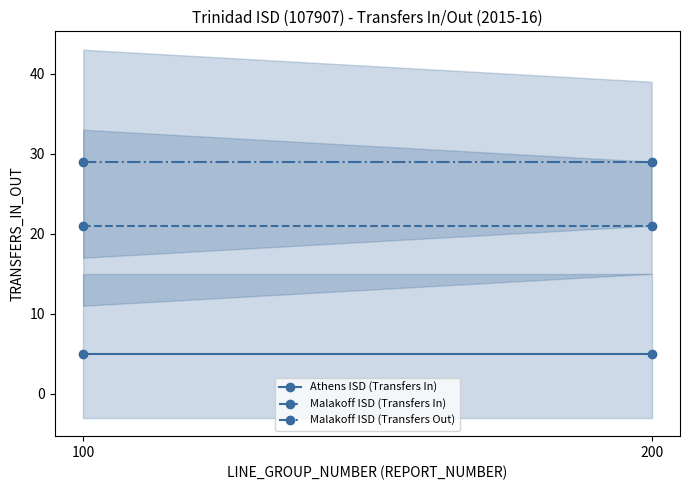

At which category is the sum across all series the highest?

100